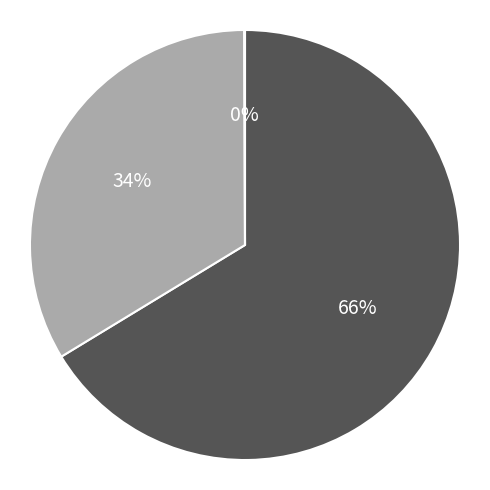

To the nearest percent, what is the difference between the largest and smallest slice percentages?

66%